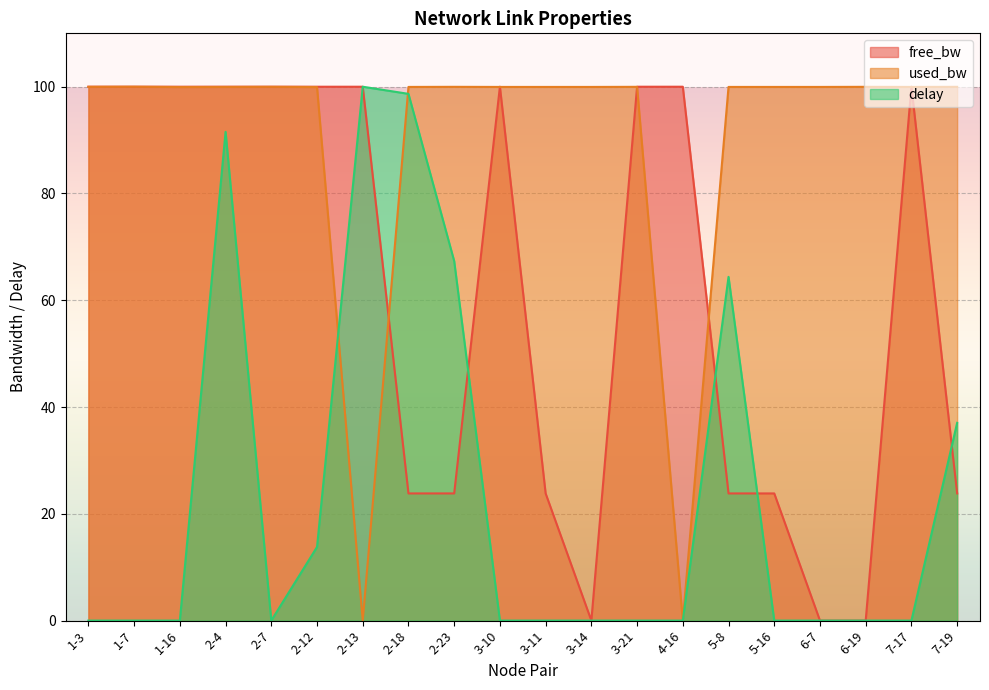

How many positive values does the free_bw series have?

19